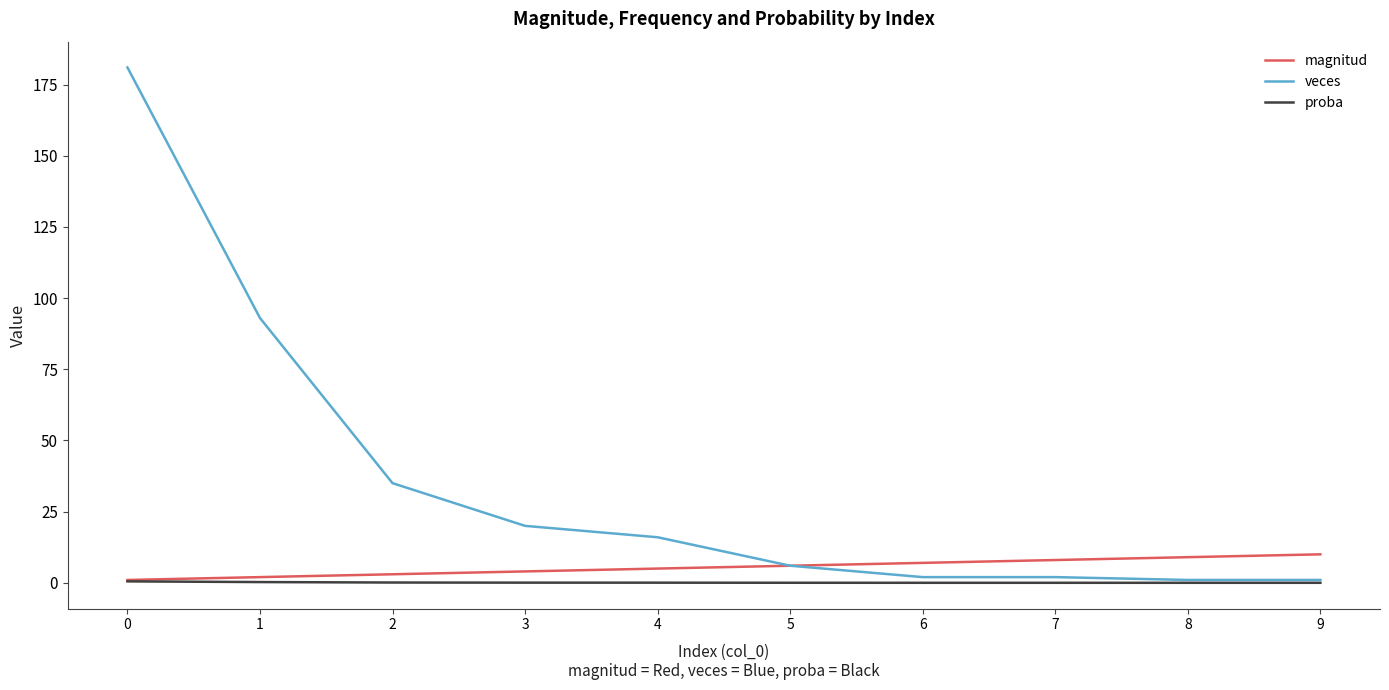

What is the sum of all veces values?

357.0